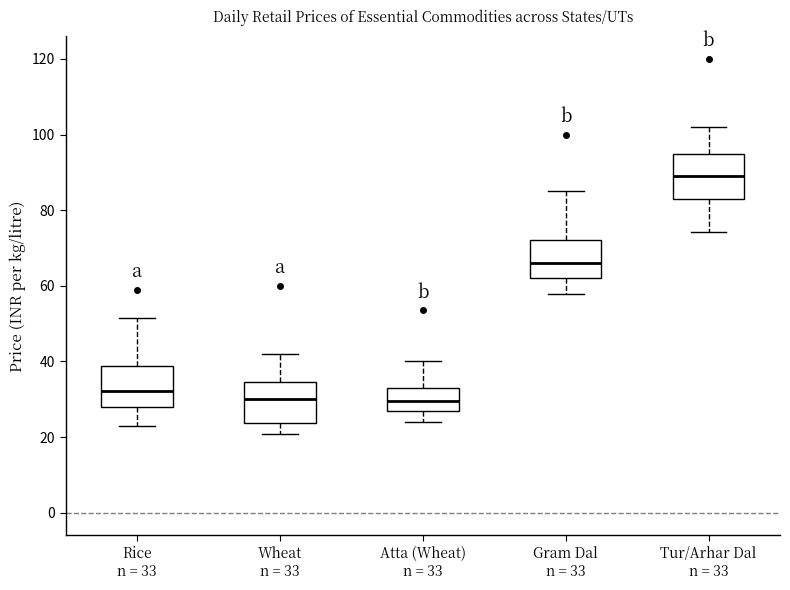

Where does the lower whisker of the box for Tur/Arhar Dal n = 33 end on the y-axis? The values are not printed on the chart, so give them approximately, as read against the axis.

74